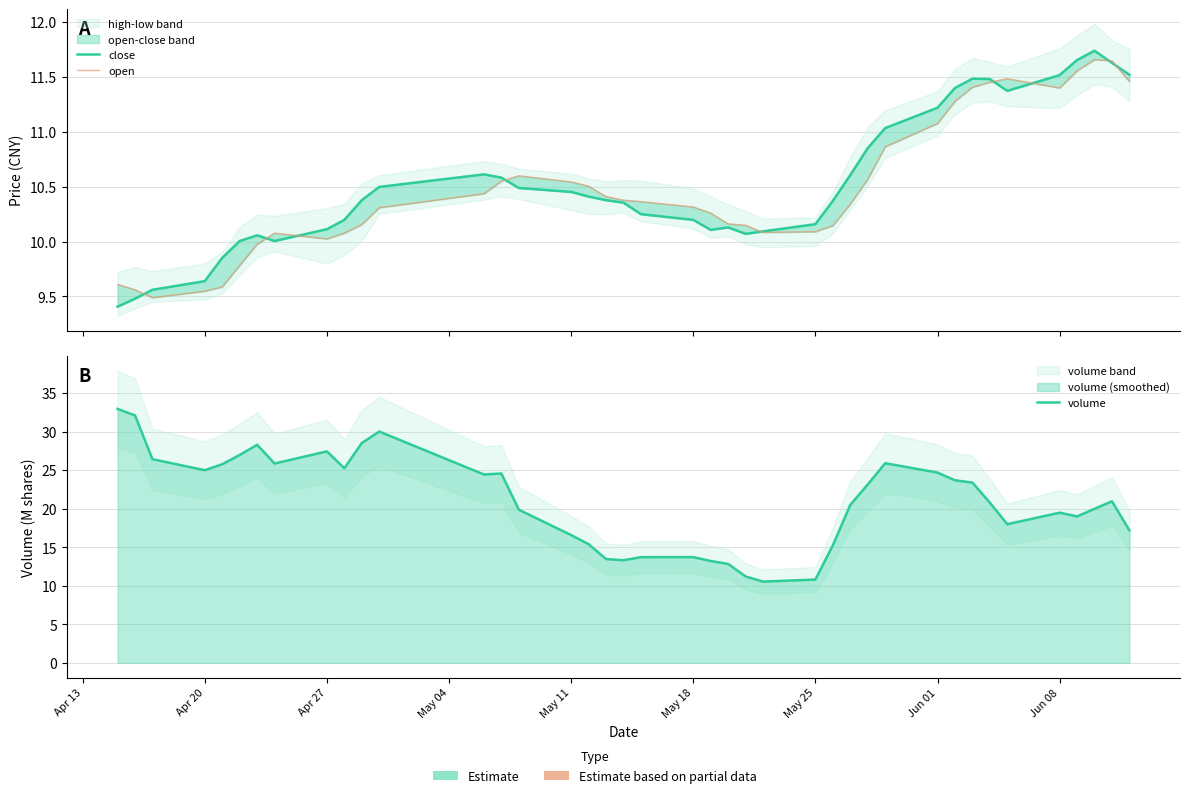

What value does the volume series have at Jun 01?

24.7